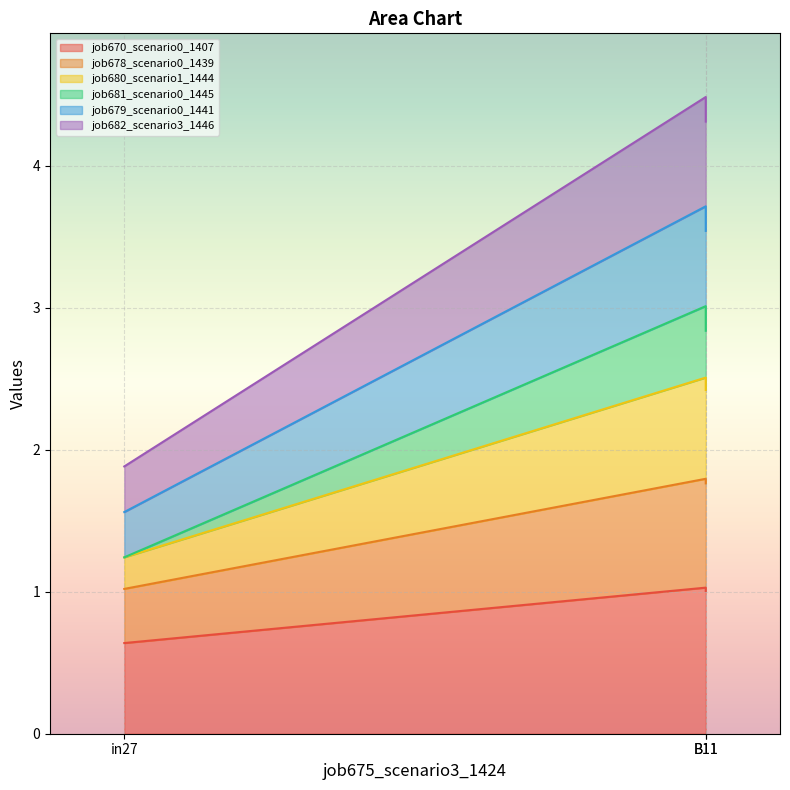

How many series are shown in this chart?

6